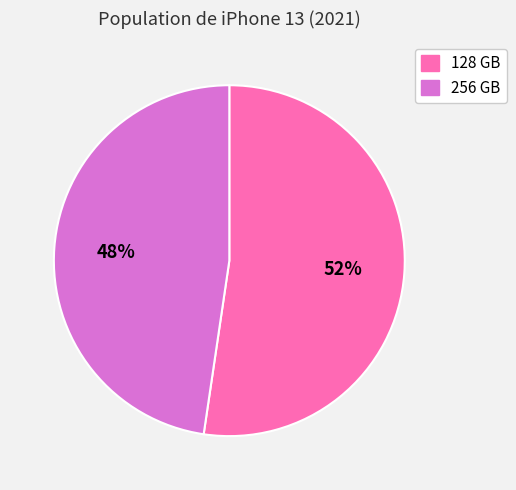

Which slice represents more than half of the pie?

128 GB